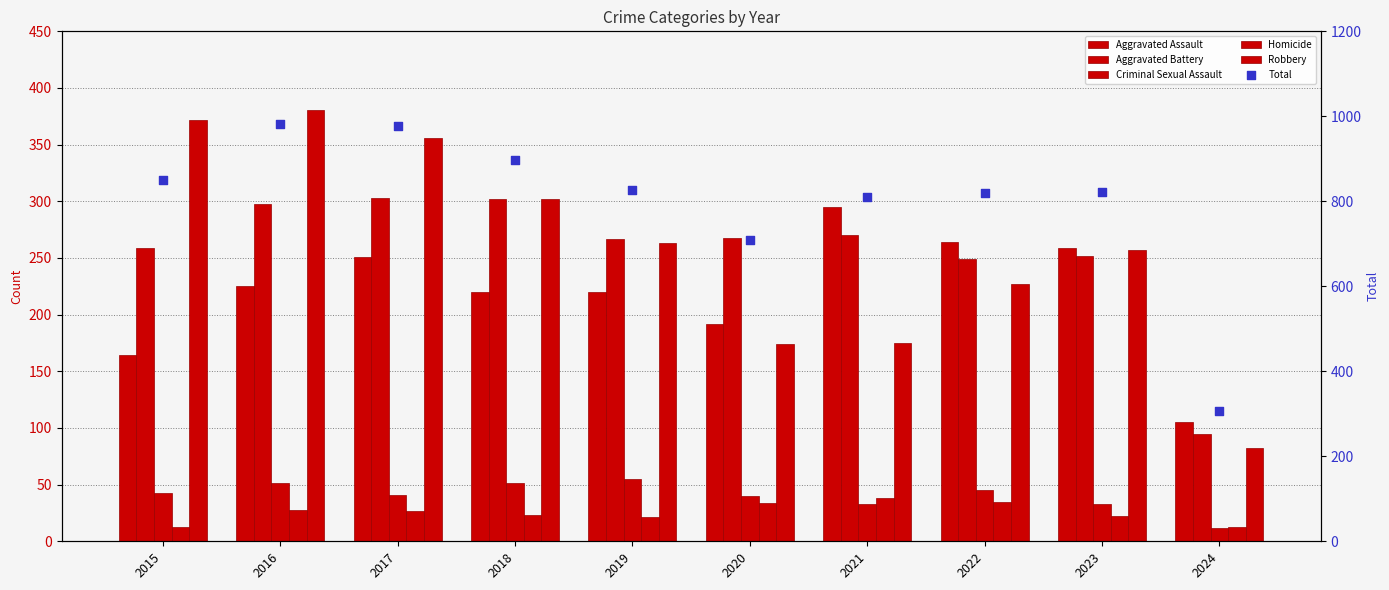

Which series reaches the maximum Y coordinate?

Total